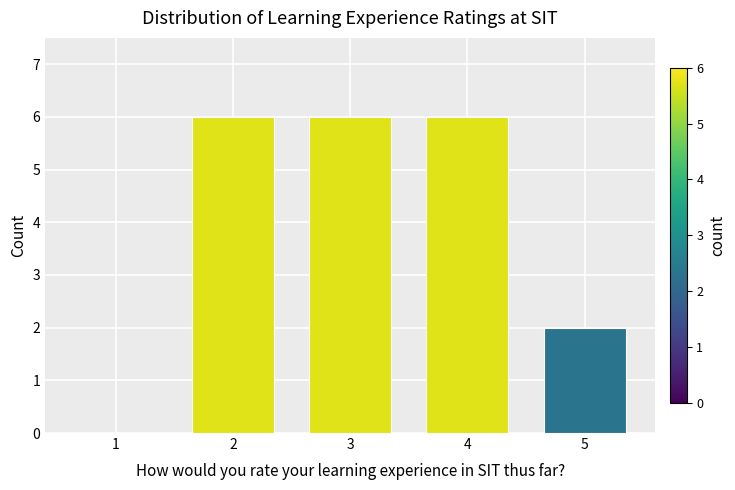

Reading left to right, extract all data points from this chart.

1=0	2=6	3=6	4=6	5=2